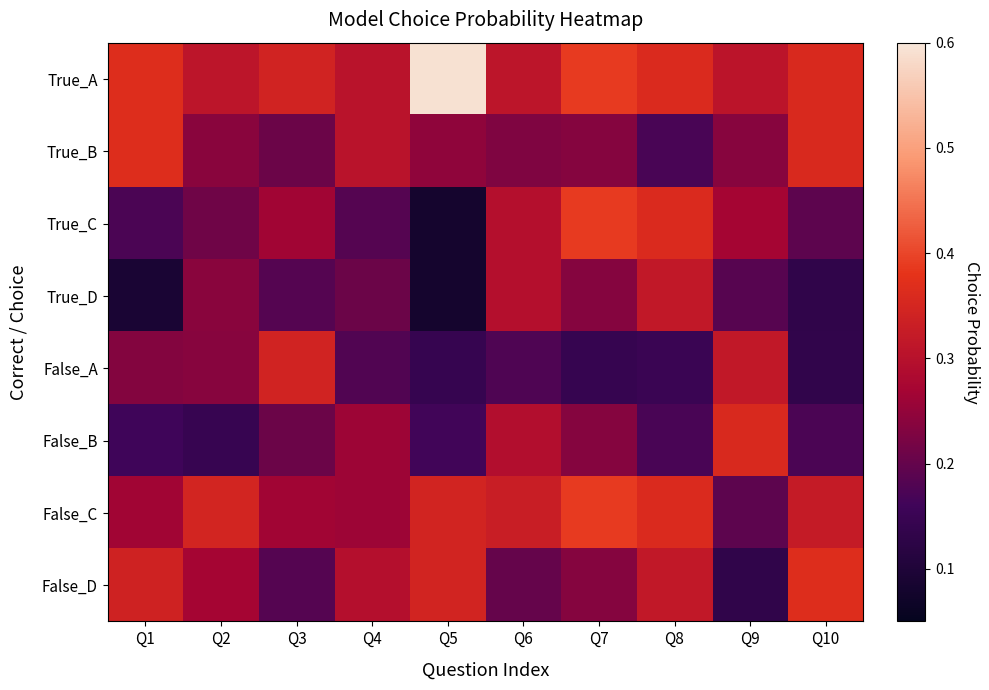

Between Q1 and Q5, which series saw the biggest shift?

True_A